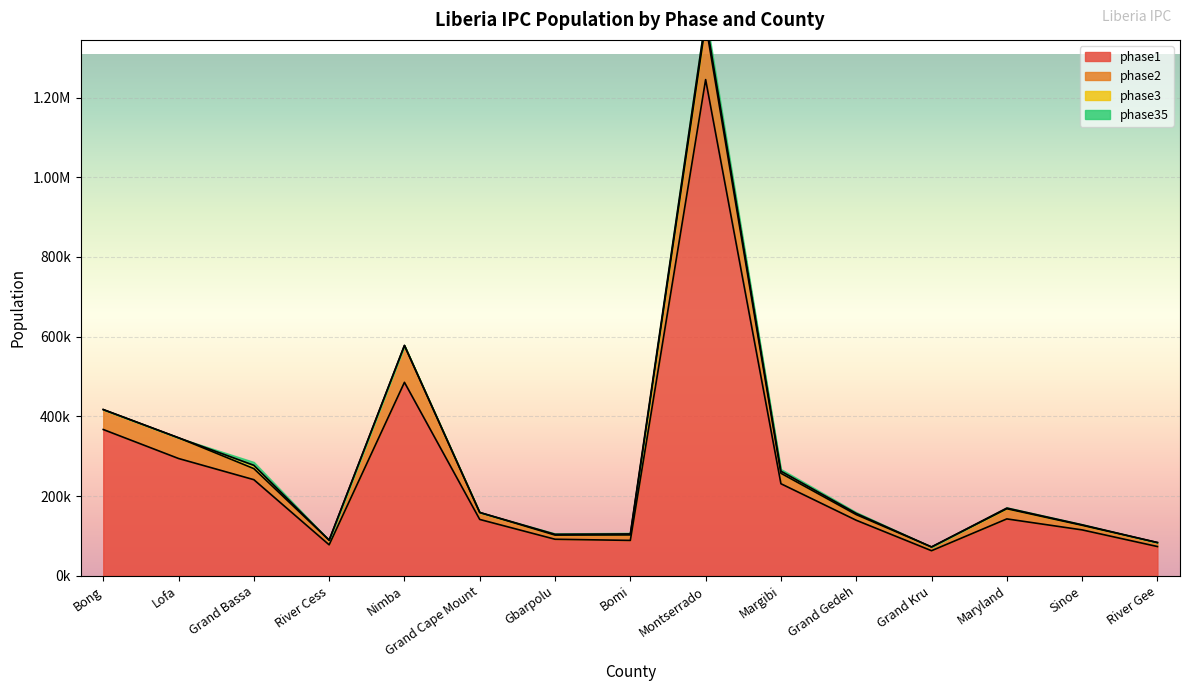

What is the difference between the second highest and minimum values in the phase35 series?

8320.8